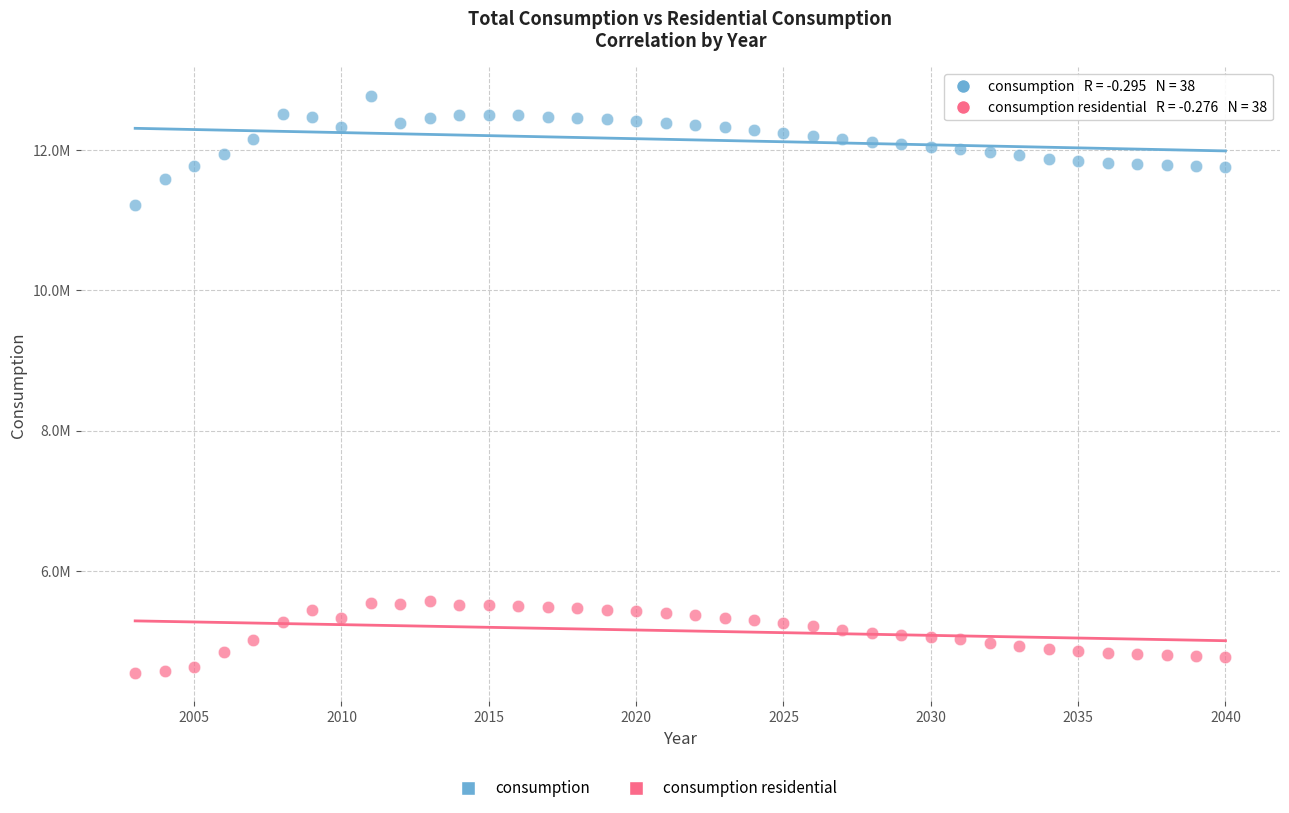

Which series contains the lowest Y value?

consumption residential